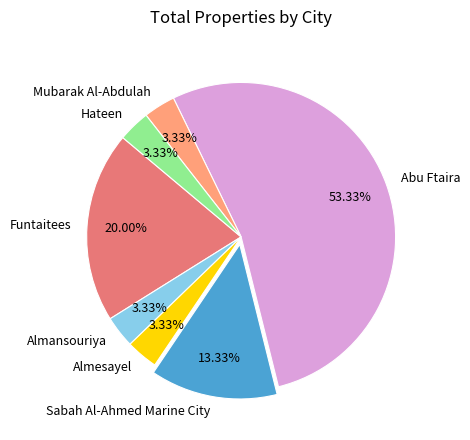

What is the majority slice?

Abu Ftaira